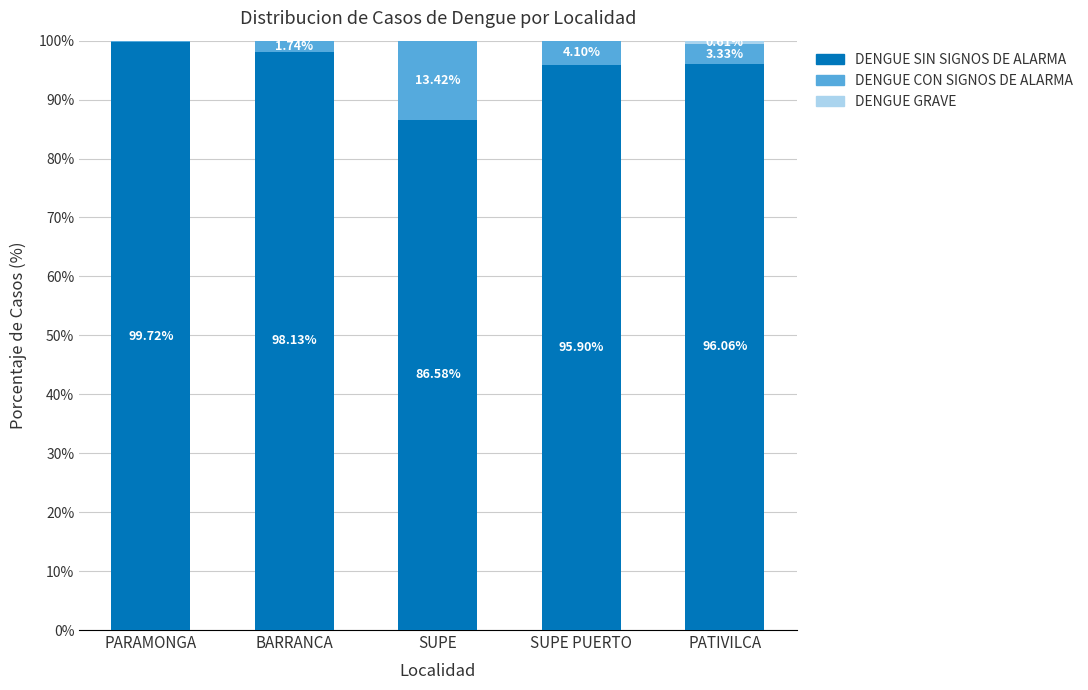

What value does the DENGUE SIN SIGNOS DE ALARMA series have at PARAMONGA?

99.7